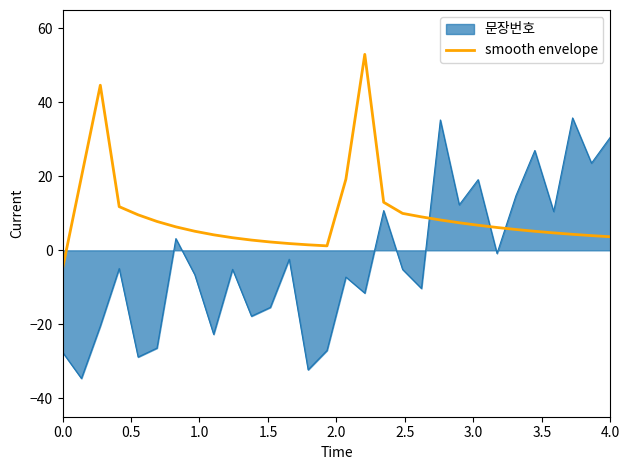

How many intersections are there between smooth envelope and 문장번호?

3